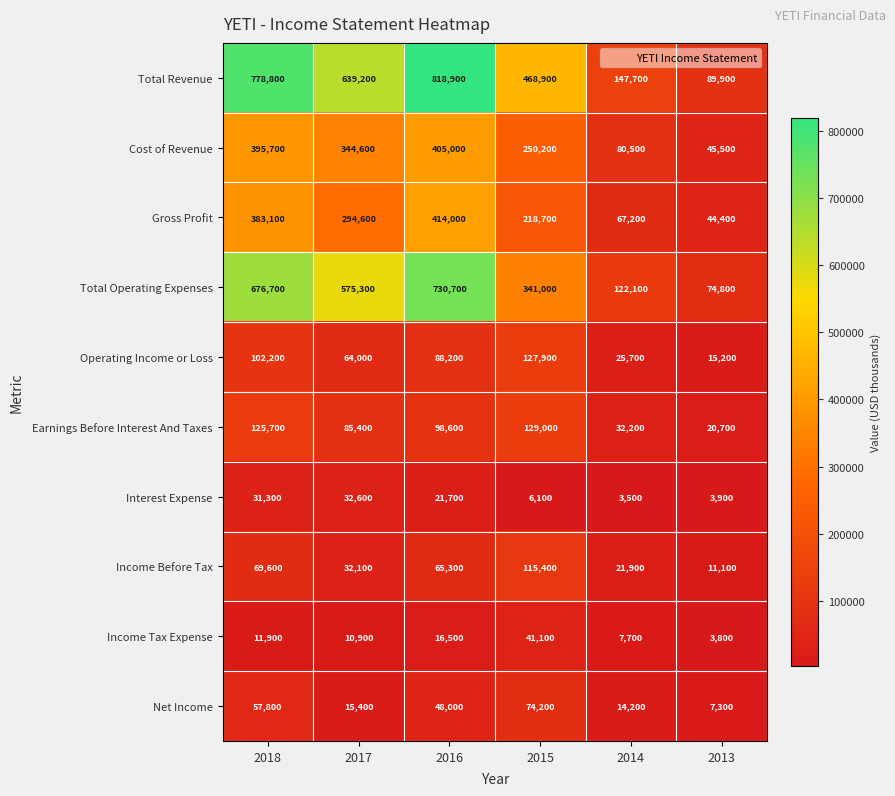

Which series has the largest total across all categories?

Total Revenue